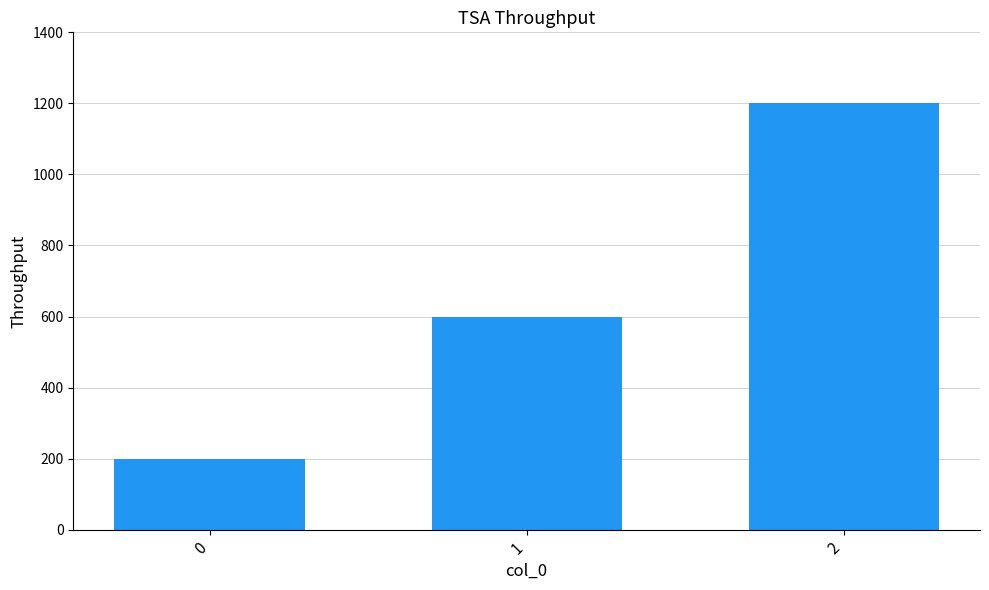

At which label is the value closest to 700?

1